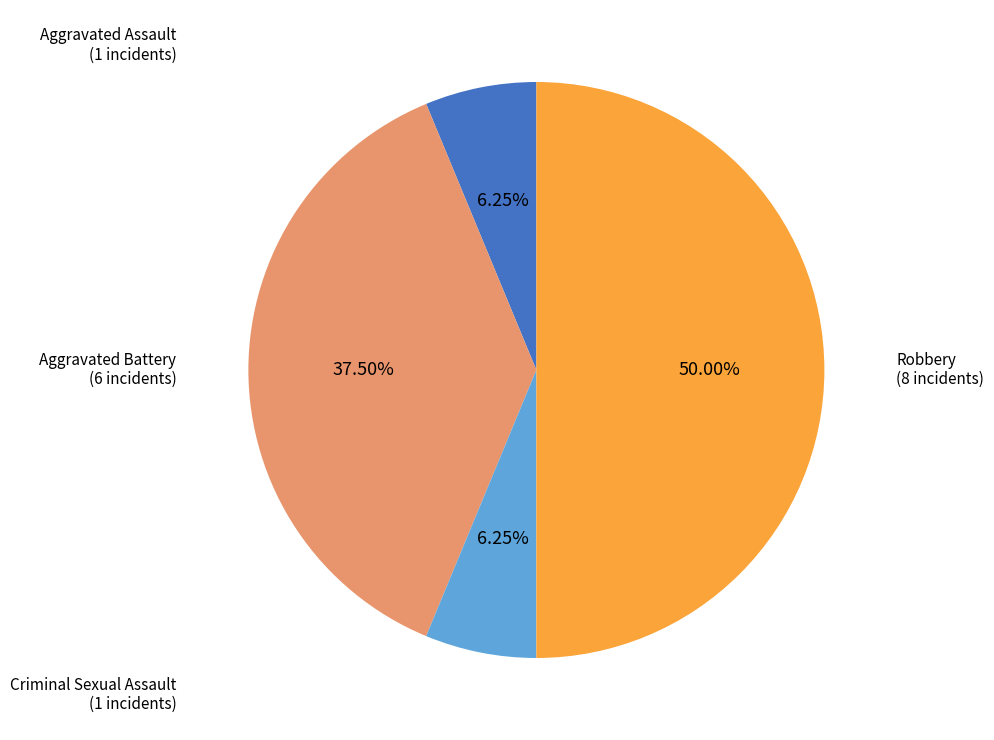

Count the number of slices in the pie.

4